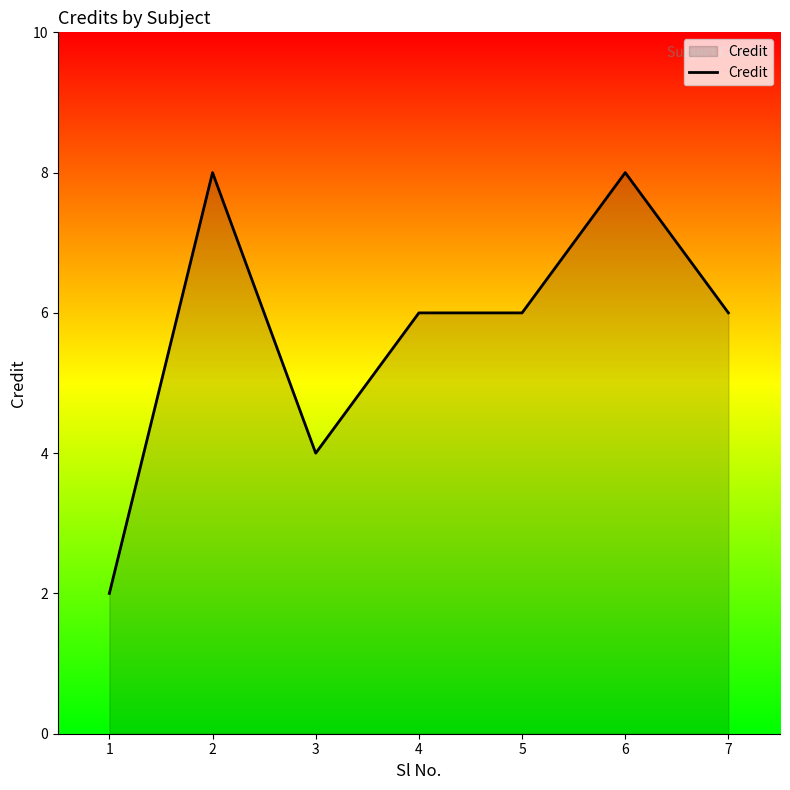

What is the greatest value displayed?

8